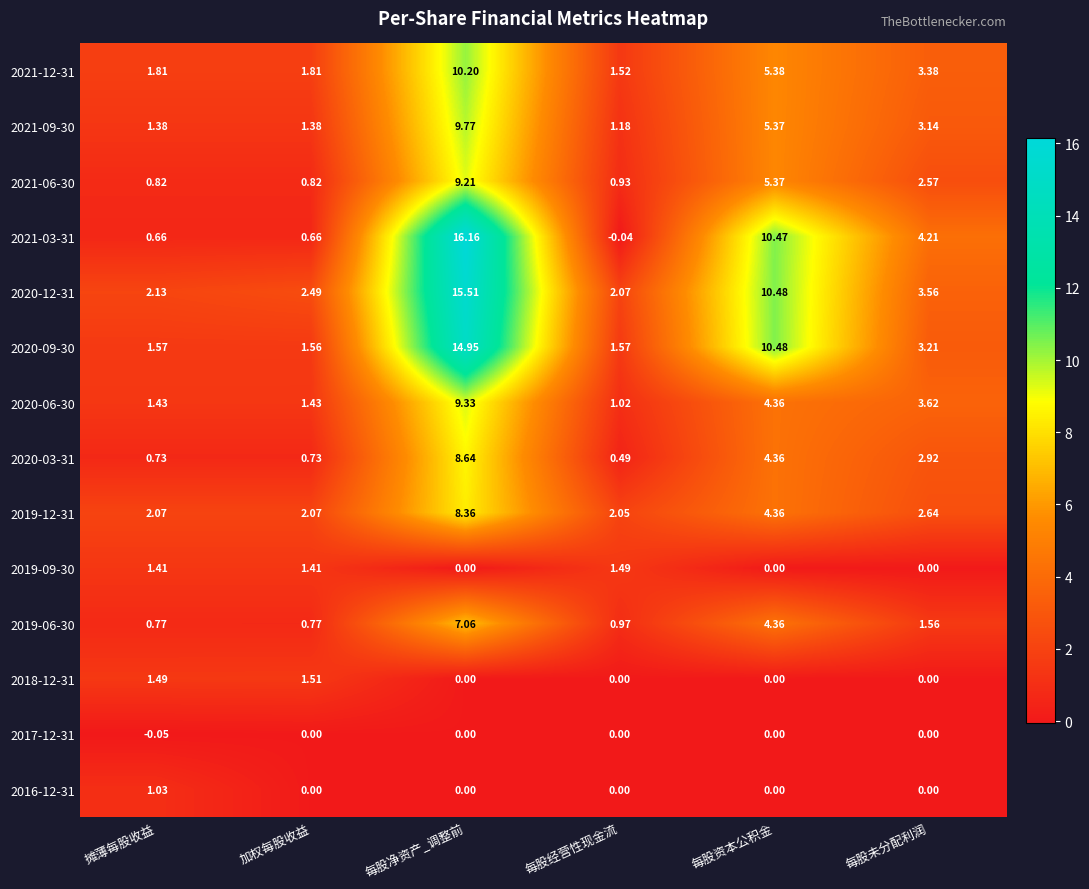

At which label does 2020-06-30 first exceed 3?

每股净资产_调整前